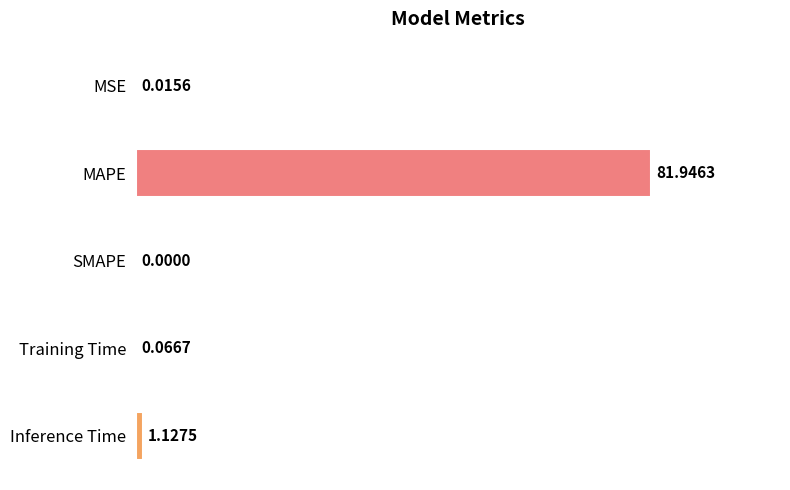

Between Training Time and MAPE, which is larger?

MAPE